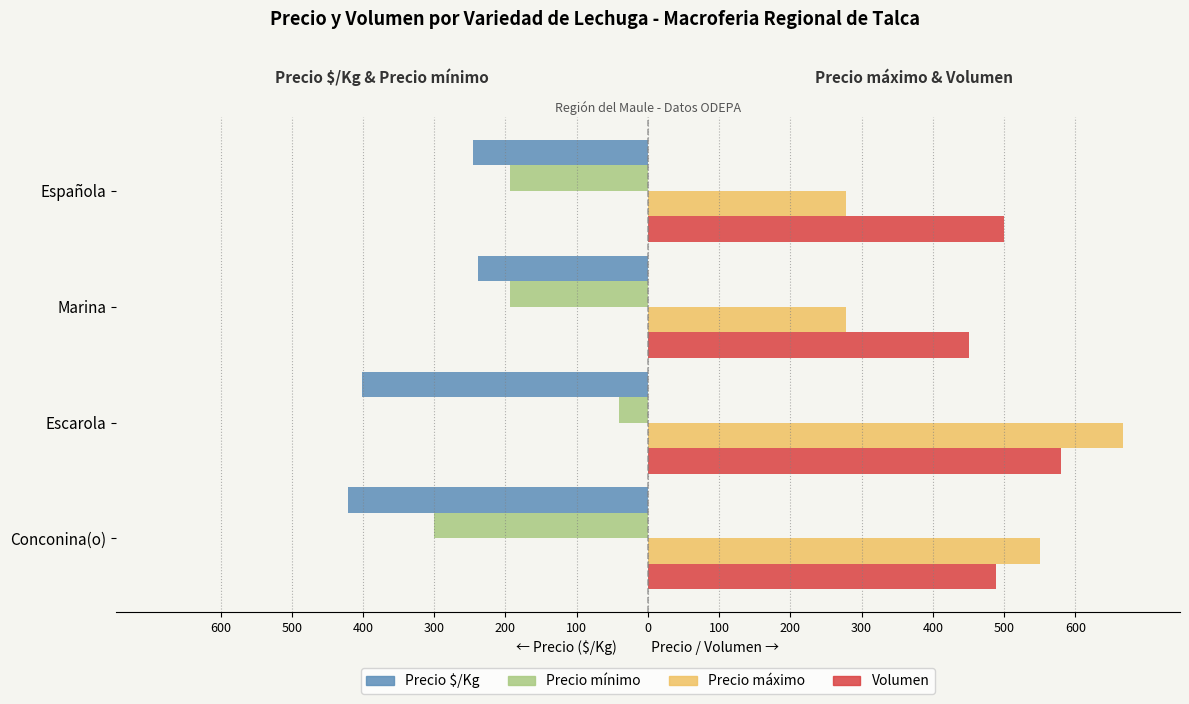

What are all the series names shown in the legend?

Precio $/Kg, Precio mínimo, Precio máximo, Volumen